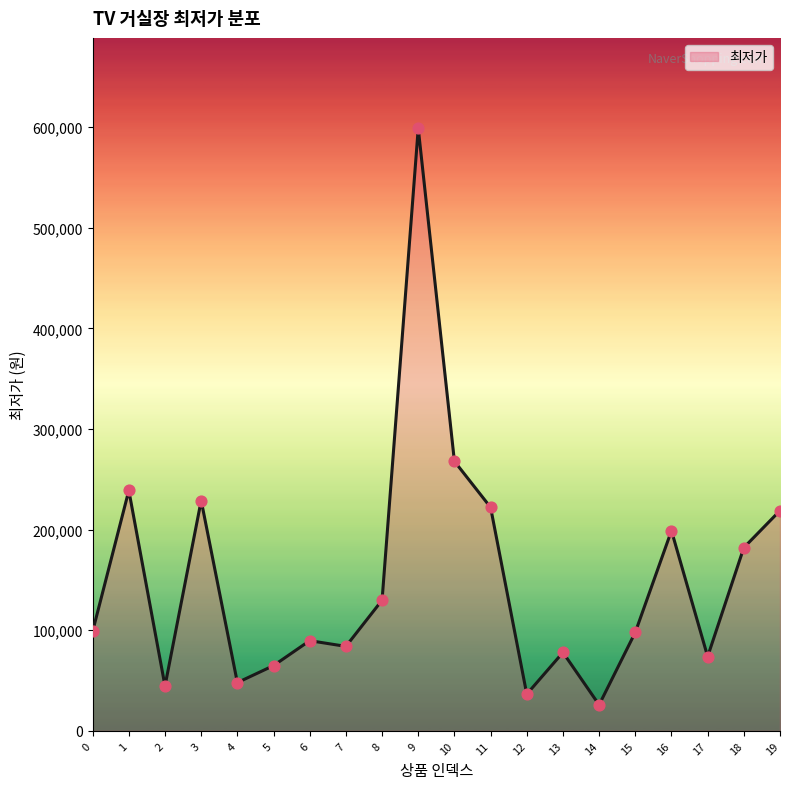

Which has a higher value, 5 or 7?

7